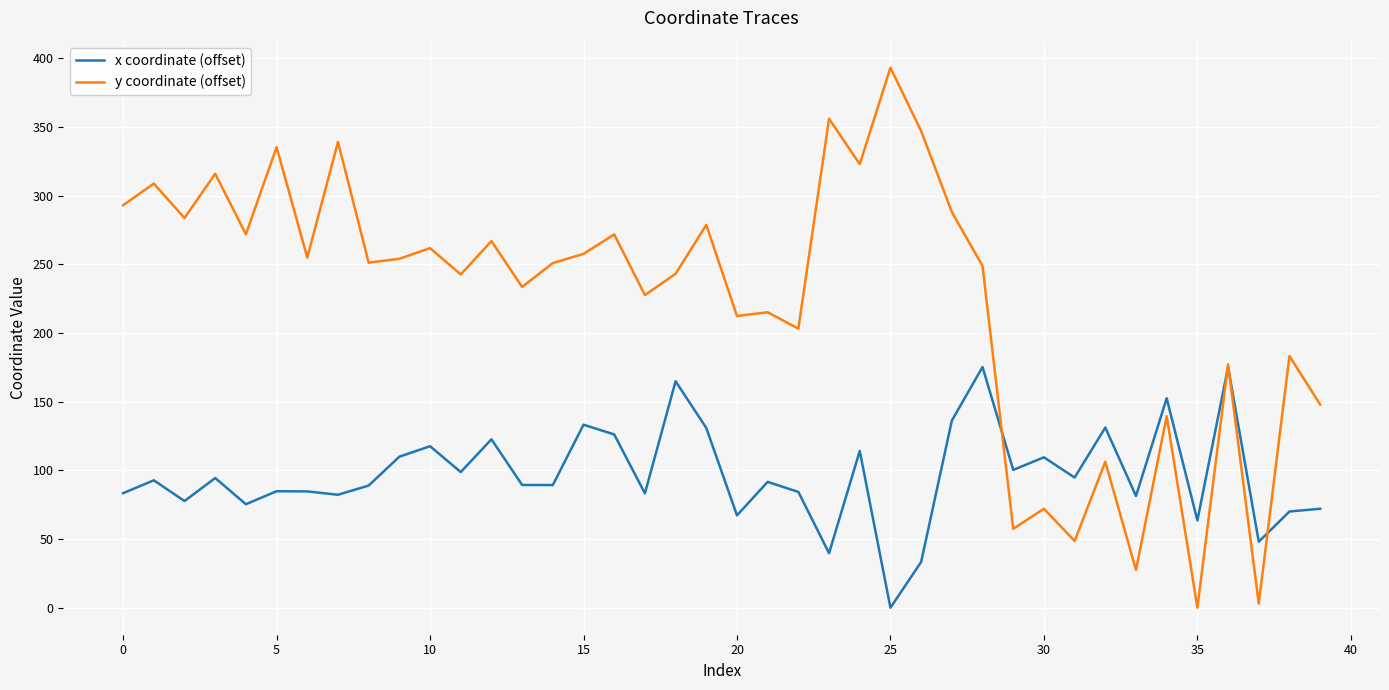

What is the greatest value displayed?

393.1